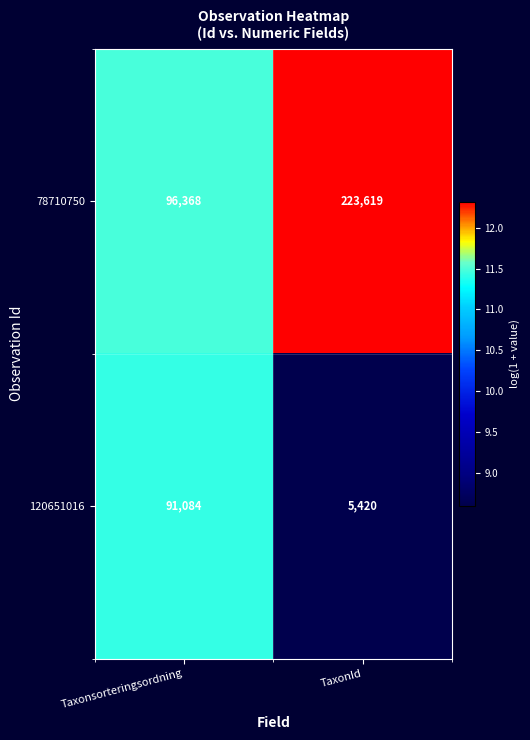

At which label is 78710750 closest to 159993?

Taxonsorteringsordning